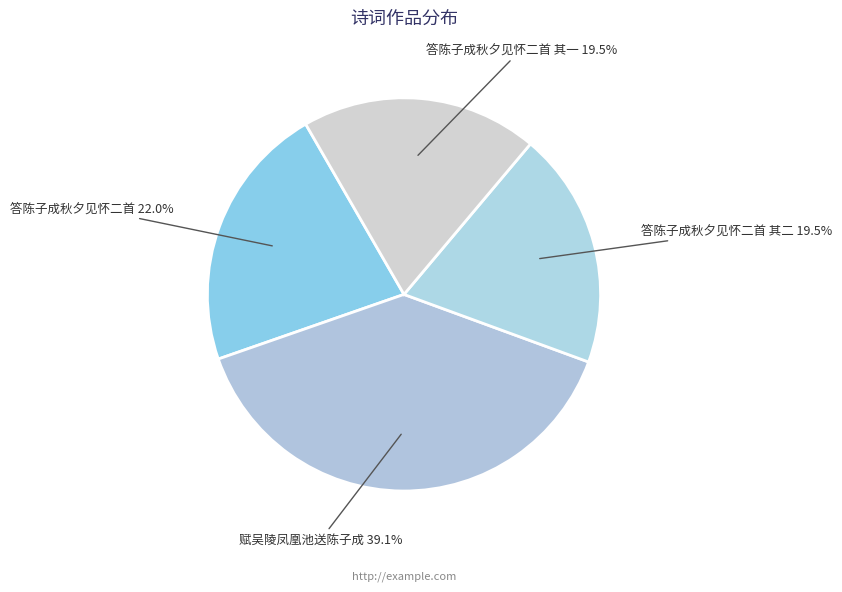

Is there a majority slice in this chart?

No